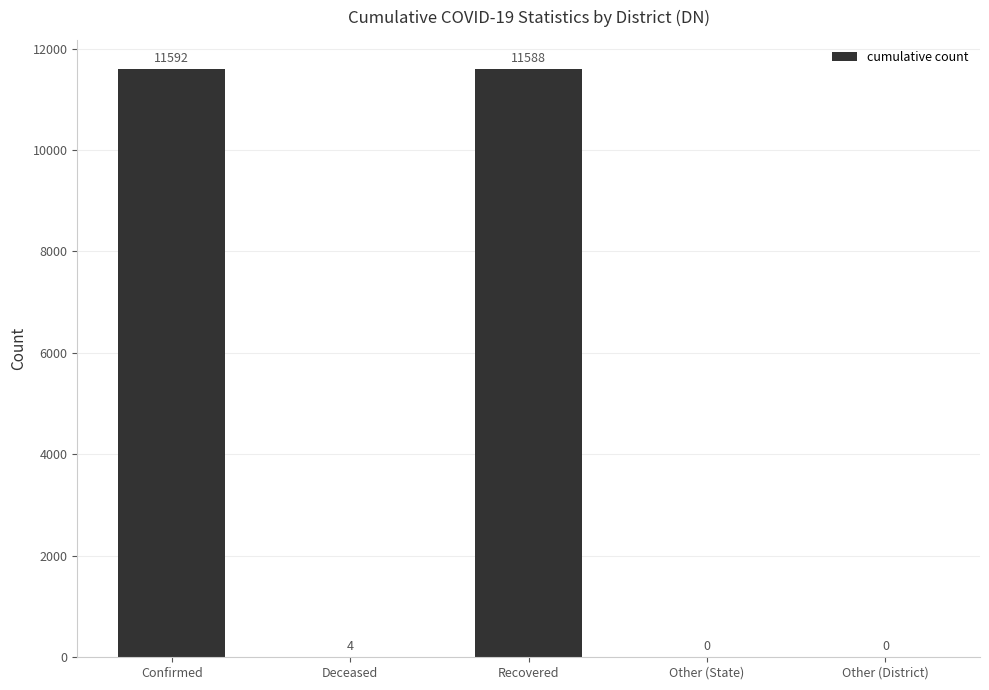

The chart shows a value of 2699 at Recovered. True or false?

False